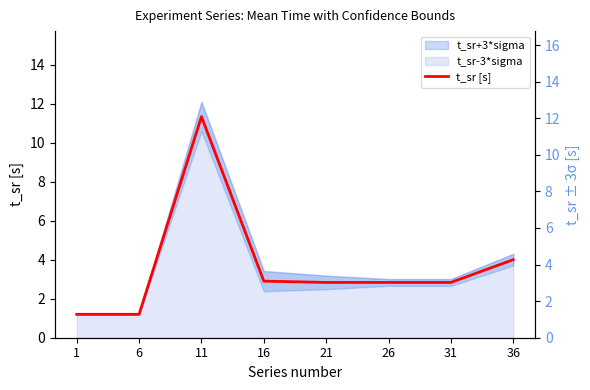

What is the value of the 1st point from the left?

1.2